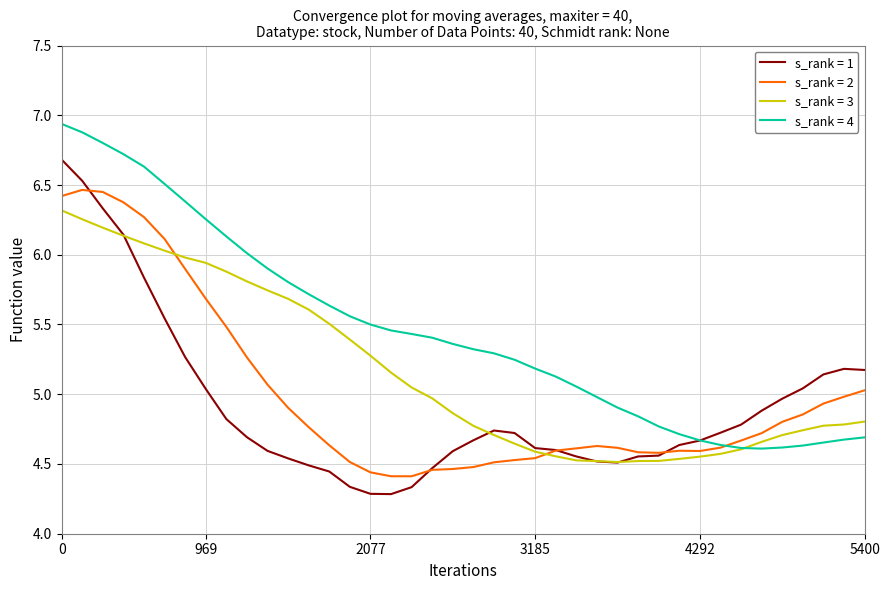

What is the highest value of the s_rank = 1 series?

6.7